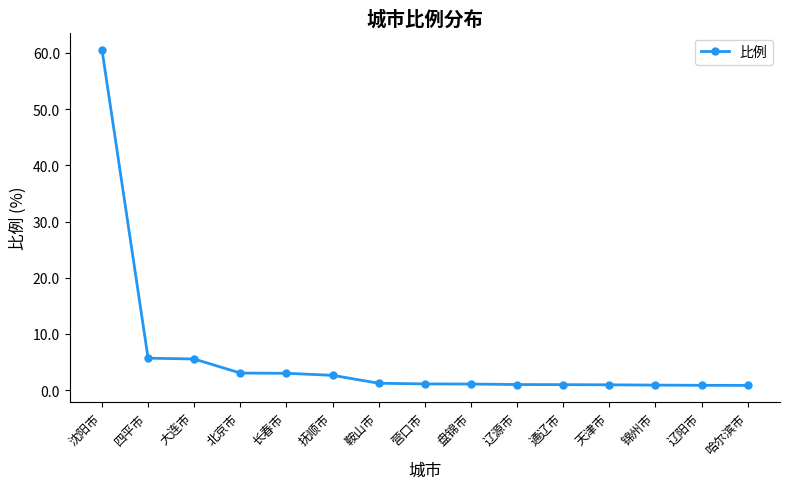

The value at 沈阳市 is 60.6. True or false?

True